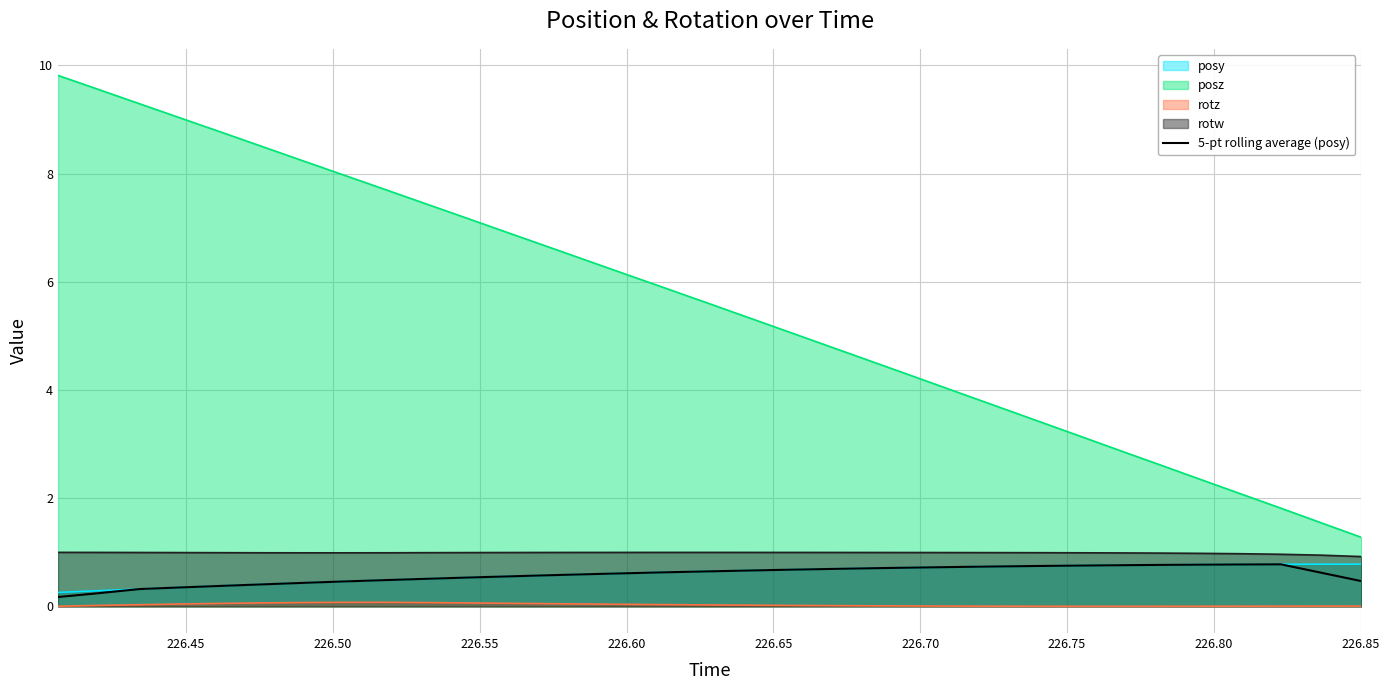

Which series has the widest spread of values?

posz